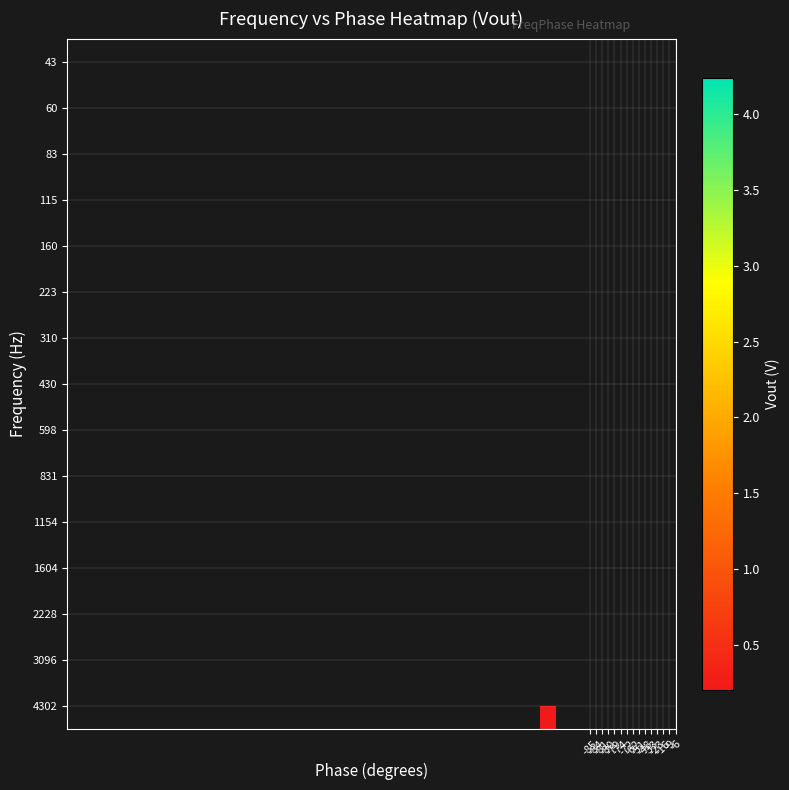

List the series in order of their peak value, highest first.

43, 60, 83, 115, 160, 223, 310, 430, 598, 831, 1154, 1604, 2228, 3096, 4302